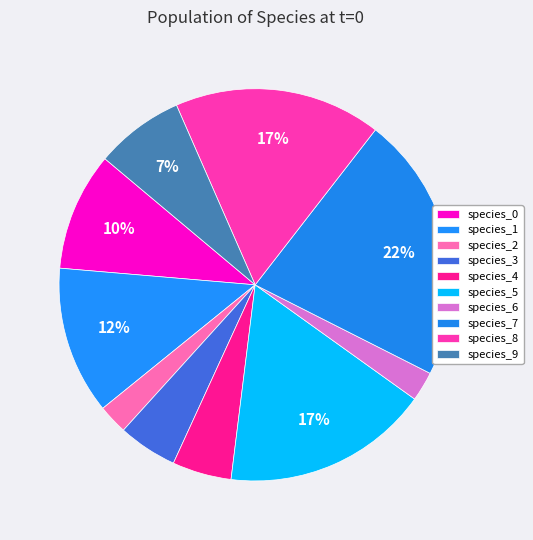

Rank the categories by value from lowest to highest.

species_2, species_6, species_3, species_4, species_9, species_0, species_1, species_5, species_8, species_7